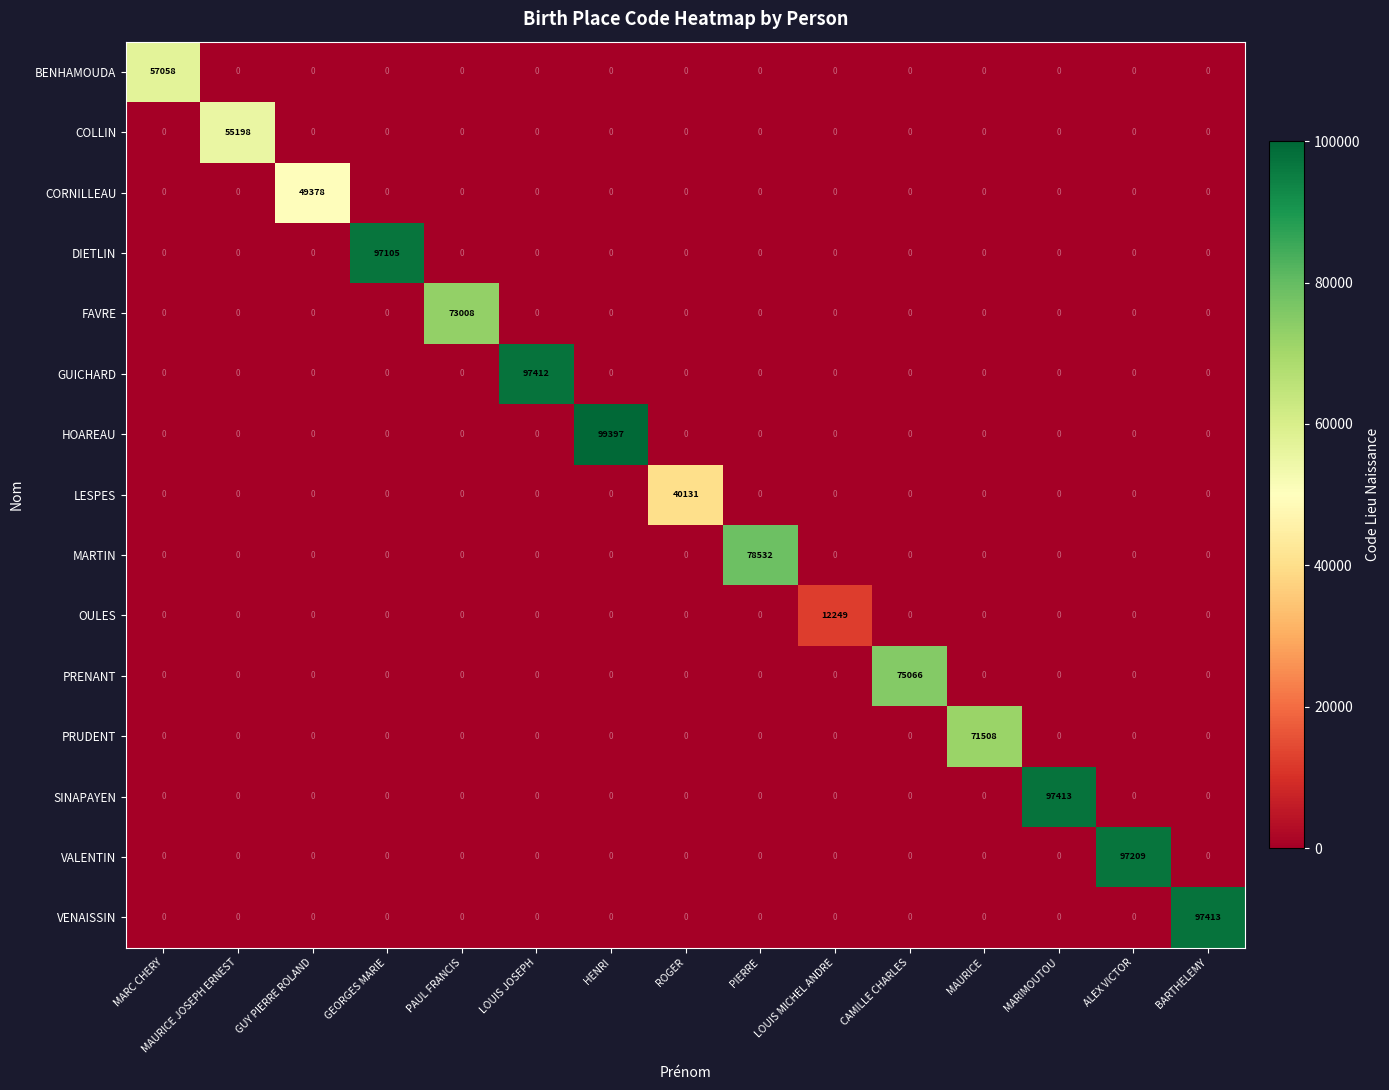

At which category does the chart reach its peak across all series?

HENRI